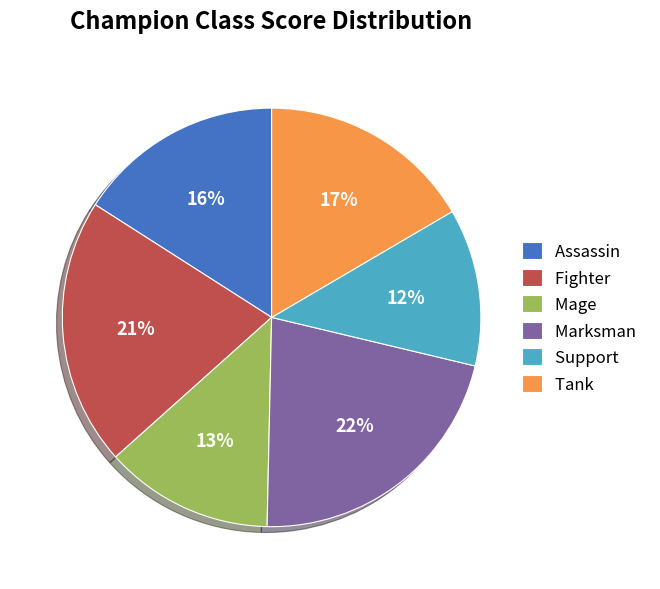

What percentage is the Marksman slice, to the nearest percent?

22%